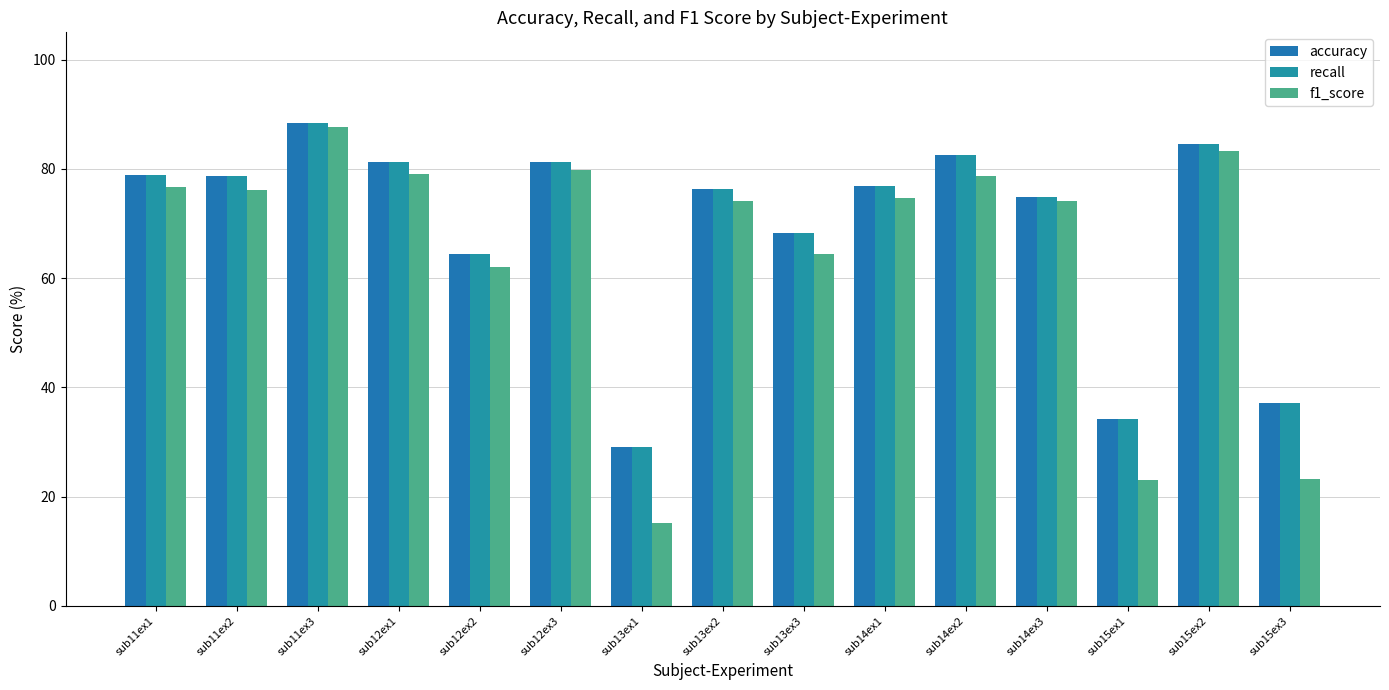

What is the value of the accuracy bar at the 4th from the left?

81.2